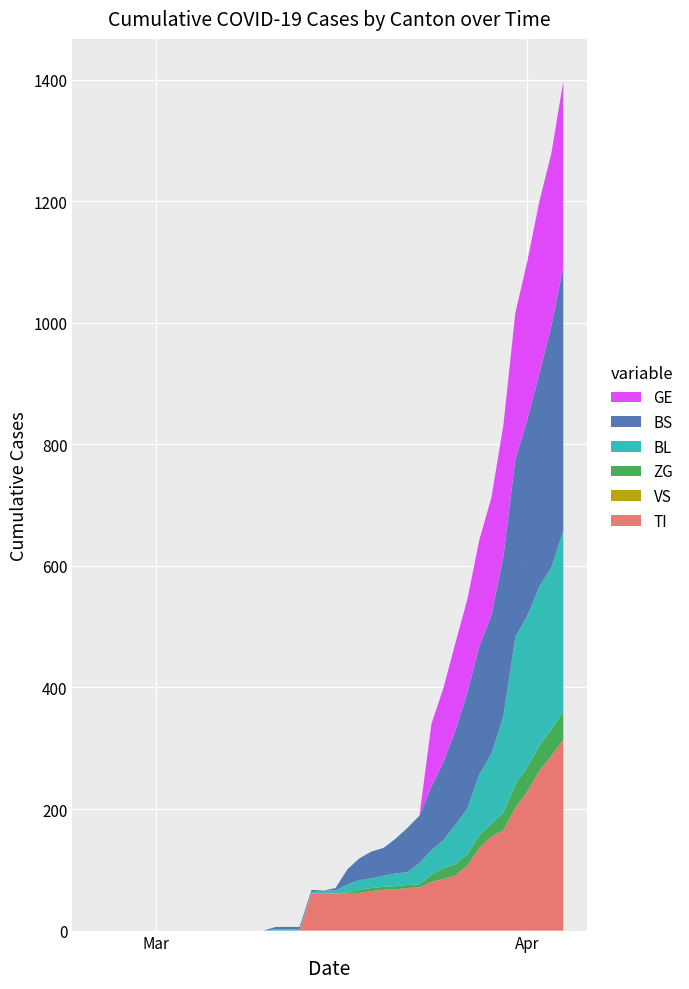

Reading right to left, transcribe all the data shown in this chart.

TI: 2020-04-04=314	2020-04-03=287	2020-04-02=263	2020-04-01=229	2020-03-31=202	2020-03-30=165	2020-03-29=155	2020-03-28=136	2020-03-27=107	2020-03-26=91	2020-03-25=85	2020-03-24=80	2020-03-23=71	2020-03-22=70	2020-03-21=68	2020-03-20=67	2020-03-19=65	2020-03-18=62	2020-03-17=62	2020-03-16=61	2020-03-15=61	2020-03-14=61	2020-03-13=0	2020-03-12=0	2020-03-11=0	2020-03-10=0	2020-03-09=0	2020-03-08=0	2020-03-07=0	2020-03-06=0	2020-03-05=0	2020-03-04=0	2020-03-03=0	2020-03-02=0	2020-03-01=0	2020-02-29=0	2020-02-28=0	2020-02-27=0	2020-02-26=0	2020-02-25=0
VS: 2020-04-04=0	2020-04-03=0	2020-04-02=0	2020-04-01=0	2020-03-31=0	2020-03-30=0	2020-03-29=0	2020-03-28=0	2020-03-27=0	2020-03-26=0	2020-03-25=0	2020-03-24=0	2020-03-23=0	2020-03-22=0	2020-03-21=0	2020-03-20=0	2020-03-19=0	2020-03-18=0	2020-03-17=0	2020-03-16=0	2020-03-15=0	2020-03-14=0	2020-03-13=0	2020-03-12=0	2020-03-11=0	2020-03-10=0	2020-03-09=0	2020-03-08=0	2020-03-07=0	2020-03-06=0	2020-03-05=0	2020-03-04=0	2020-03-03=0	2020-03-02=0	2020-03-01=0	2020-02-29=0	2020-02-28=0	2020-02-27=0	2020-02-26=0	2020-02-25=0
ZG: 2020-04-04=46	2020-04-03=44	2020-04-02=41	2020-04-01=40	2020-03-31=39	2020-03-30=29	2020-03-29=21	2020-03-28=21	2020-03-27=18	2020-03-26=18	2020-03-25=18	2020-03-24=12	2020-03-23=5	2020-03-22=5	2020-03-21=5	2020-03-20=5	2020-03-19=5	2020-03-18=5	2020-03-17=1	2020-03-16=0	2020-03-15=0	2020-03-14=0	2020-03-13=0	2020-03-12=0	2020-03-11=0	2020-03-10=0	2020-03-09=0	2020-03-08=0	2020-03-07=0	2020-03-06=0	2020-03-05=0	2020-03-04=0	2020-03-03=0	2020-03-02=0	2020-03-01=0	2020-02-29=0	2020-02-28=0	2020-02-27=0	2020-02-26=0	2020-02-25=0
BL: 2020-04-04=298	2020-04-03=266	2020-04-02=262	2020-04-01=249	2020-03-31=242	2020-03-30=158	2020-03-29=115	2020-03-28=100	2020-03-27=76	2020-03-26=65	2020-03-25=46	2020-03-24=40	2020-03-23=35	2020-03-22=21	2020-03-21=21	2020-03-20=18	2020-03-19=16	2020-03-18=16	2020-03-17=13	2020-03-16=5	2020-03-15=5	2020-03-14=2	2020-03-13=2	2020-03-12=2	2020-03-11=2	2020-03-10=0	2020-03-09=0	2020-03-08=0	2020-03-07=0	2020-03-06=0	2020-03-05=0	2020-03-04=0	2020-03-03=0	2020-03-02=0	2020-03-01=0	2020-02-29=0	2020-02-28=0	2020-02-27=0	2020-02-26=0	2020-02-25=0
BS: 2020-04-04=434	2020-04-03=397	2020-04-02=350	2020-04-01=323	2020-03-31=292	2020-03-30=263	2020-03-29=228	2020-03-28=211	2020-03-27=191	2020-03-26=155	2020-03-25=128	2020-03-24=105	2020-03-23=78	2020-03-22=73	2020-03-21=57	2020-03-20=46	2020-03-19=44	2020-03-18=36	2020-03-17=25	2020-03-16=4	2020-03-15=0	2020-03-14=4	2020-03-13=4	2020-03-12=4	2020-03-11=4	2020-03-10=0	2020-03-09=0	2020-03-08=0	2020-03-07=0	2020-03-06=0	2020-03-05=0	2020-03-04=0	2020-03-03=0	2020-03-02=0	2020-03-01=0	2020-02-29=0	2020-02-28=0	2020-02-27=0	2020-02-26=0	2020-02-25=0
GE: 2020-04-04=305	2020-04-03=284	2020-04-02=283	2020-04-01=260	2020-03-31=241	2020-03-30=216	2020-03-29=193	2020-03-28=175	2020-03-27=153	2020-03-26=144	2020-03-25=122	2020-03-24=103	2020-03-23=0	2020-03-22=0	2020-03-21=0	2020-03-20=0	2020-03-19=0	2020-03-18=0	2020-03-17=0	2020-03-16=0	2020-03-15=0	2020-03-14=0	2020-03-13=0	2020-03-12=0	2020-03-11=0	2020-03-10=0	2020-03-09=0	2020-03-08=0	2020-03-07=0	2020-03-06=0	2020-03-05=0	2020-03-04=0	2020-03-03=0	2020-03-02=0	2020-03-01=0	2020-02-29=0	2020-02-28=0	2020-02-27=0	2020-02-26=0	2020-02-25=0